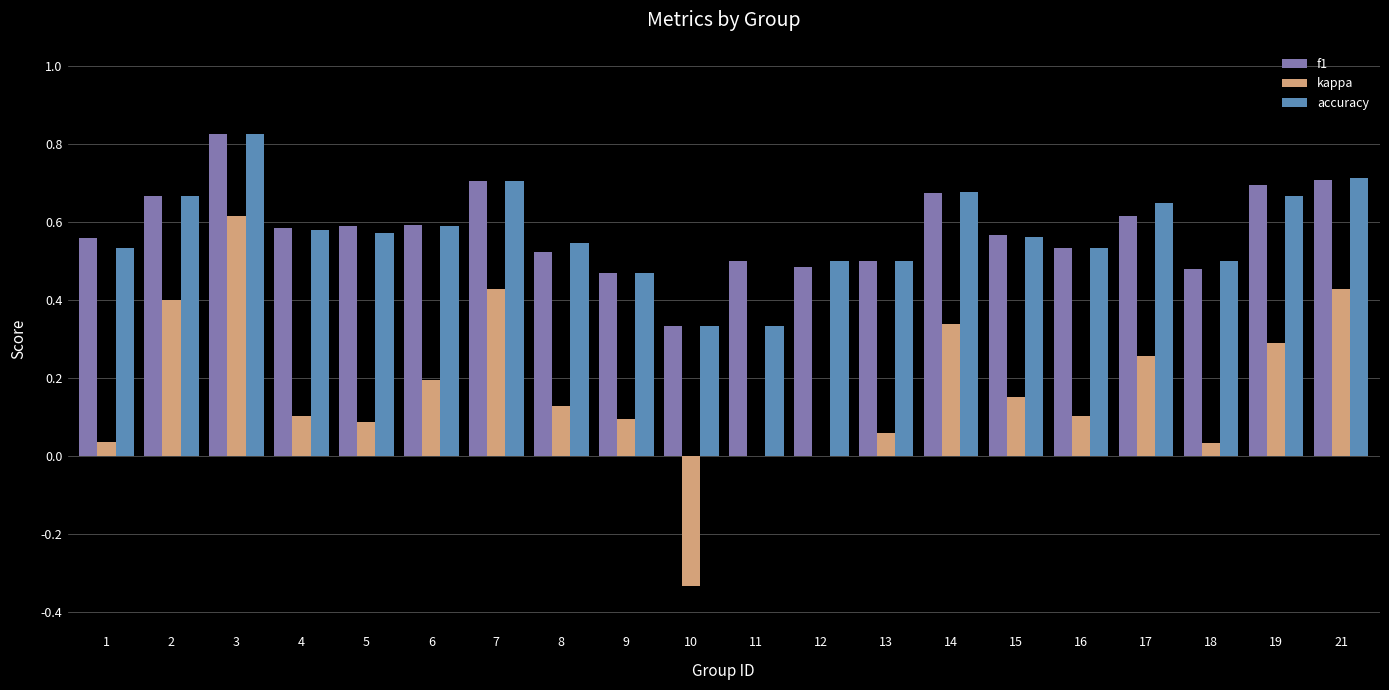

Is it true that accuracy equals 0.2 at 7?

False